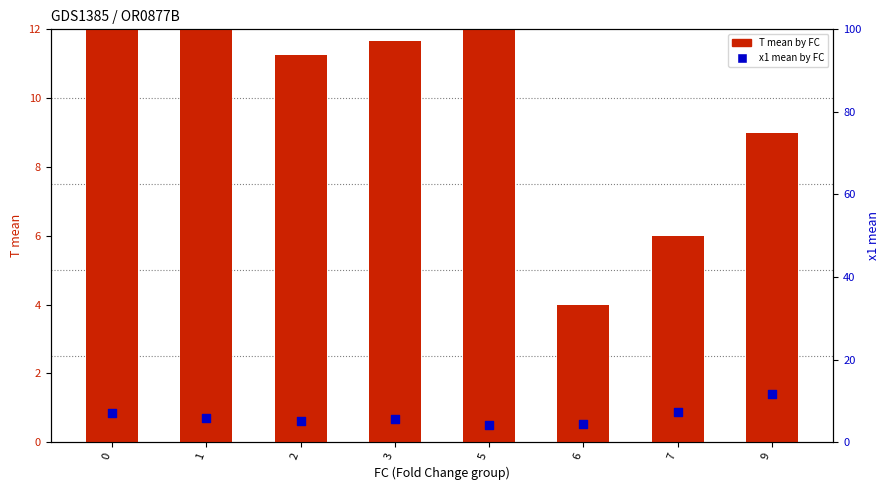

What is the total value across all series at 6?

8.5